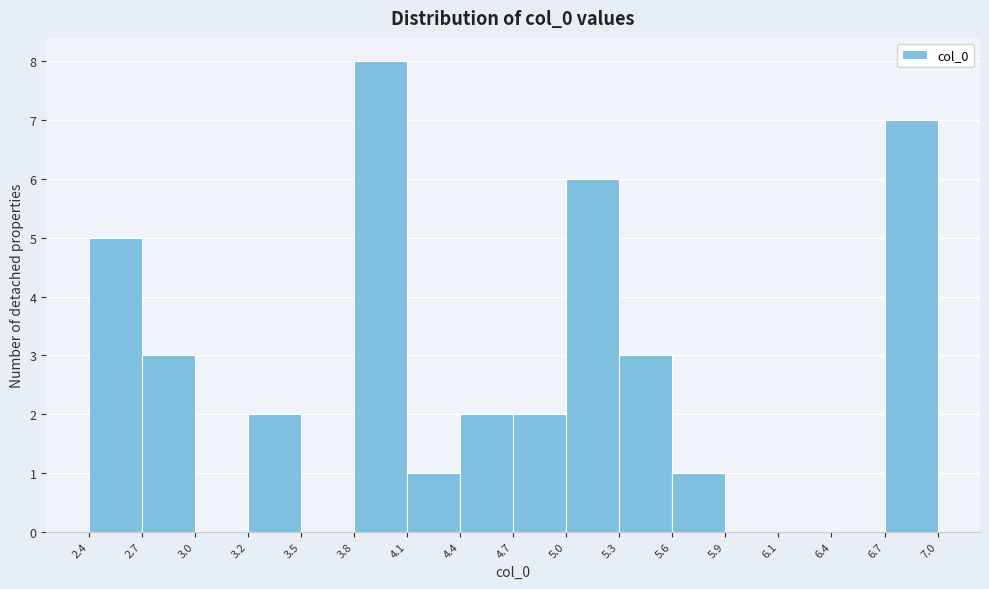

Reading left to right, transcribe this chart: for each bar, give the range it covers on the x-axis and its height. The values are not printed on the chart, so give them approximately, as read against the axis.

2.4 to 2.7: 5
2.7 to 3.0: 3
3.0 to 3.2: 0
3.2 to 3.5: 2
3.5 to 3.8: 0
3.8 to 4.1: 8
4.1 to 4.4: 1
4.4 to 4.7: 2
4.7 to 5.0: 2
5.0 to 5.3: 6
5.3 to 5.6: 3
5.6 to 5.9: 1
5.9 to 6.1: 0
6.1 to 6.4: 0
6.4 to 6.7: 0
6.7 to 7.0: 7